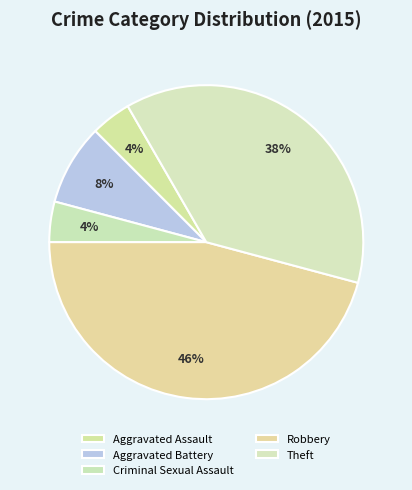

What is the total percentage of Aggravated Battery and Theft?

45.8%